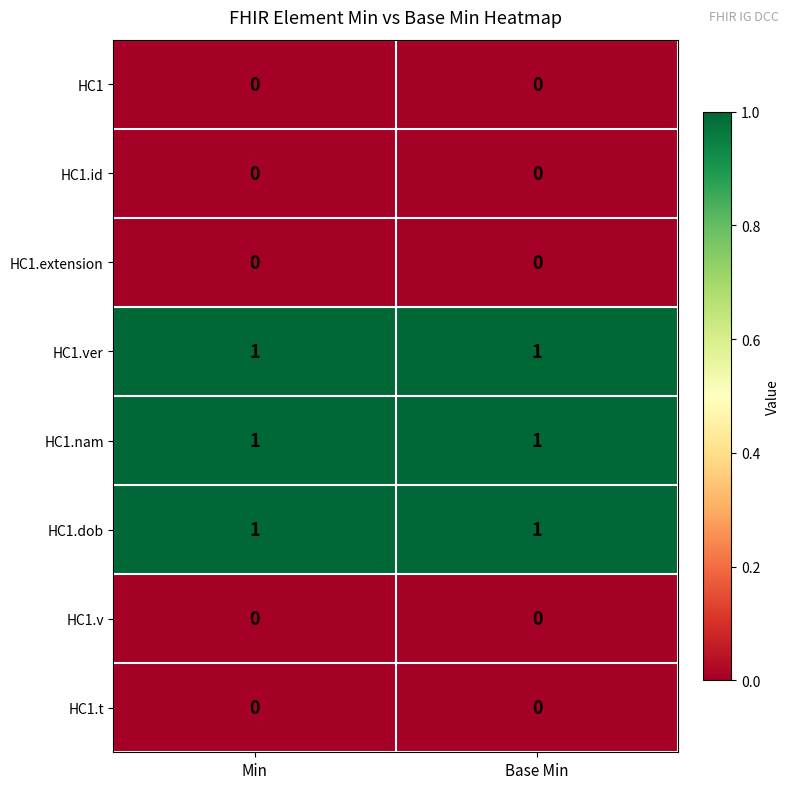

Count the number of categories in the chart.

2